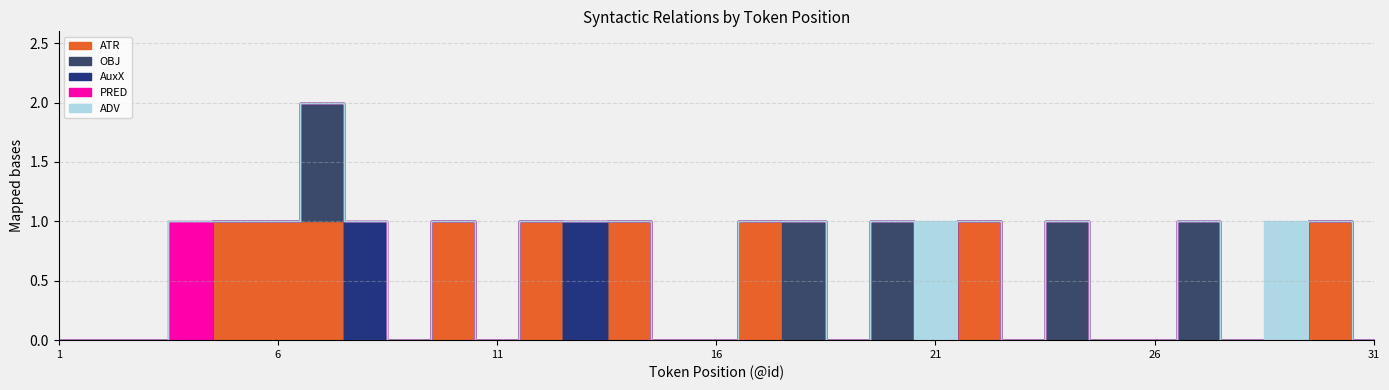

True or false: PRED and AuxX intersect in this chart.

False